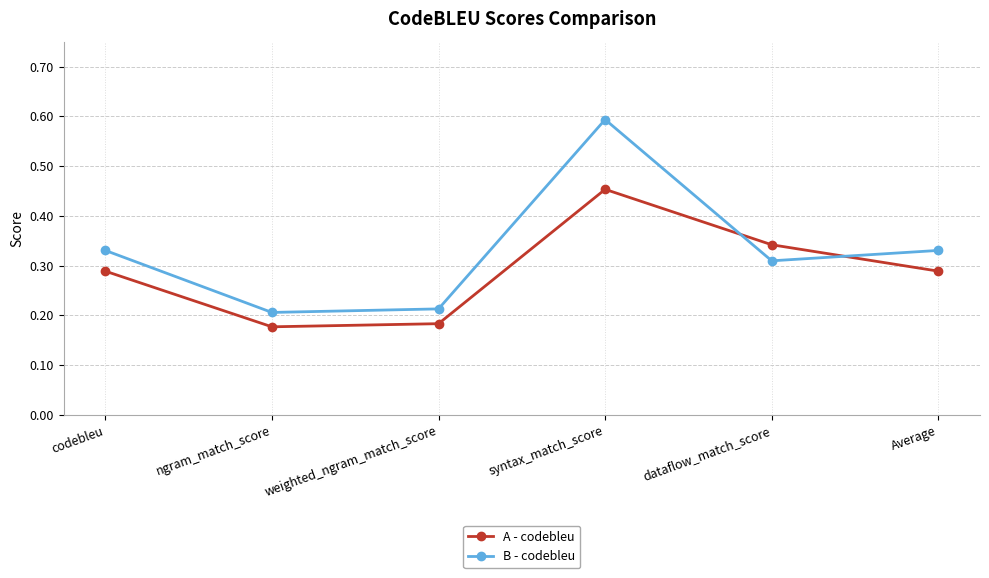

How many lines are shown in the chart?

2